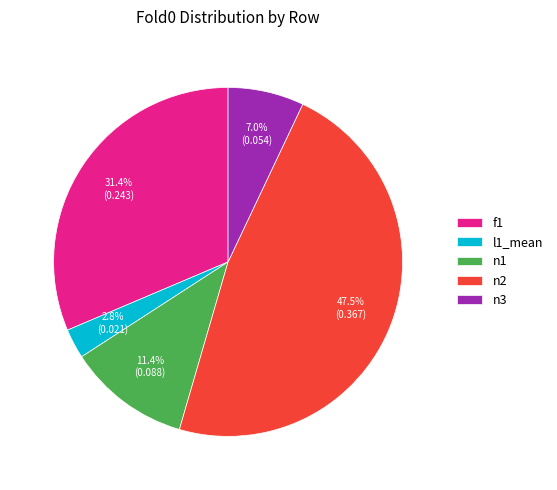

How many slices are in this pie chart?

5